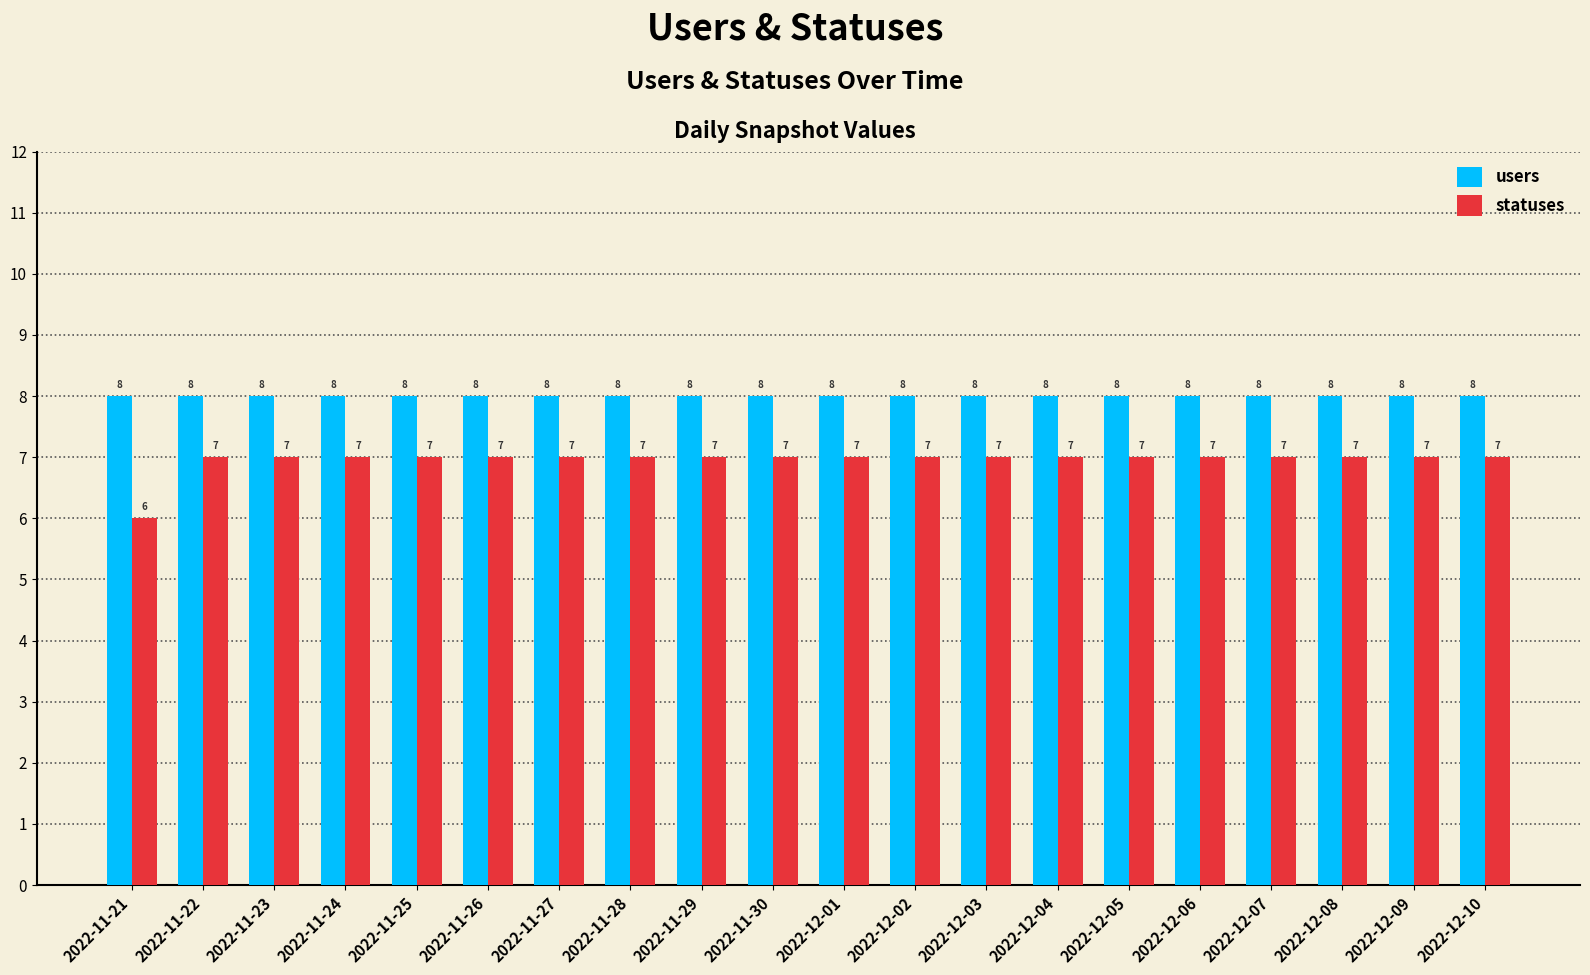

Is it true that statuses equals 10 at 2022-12-07?

False